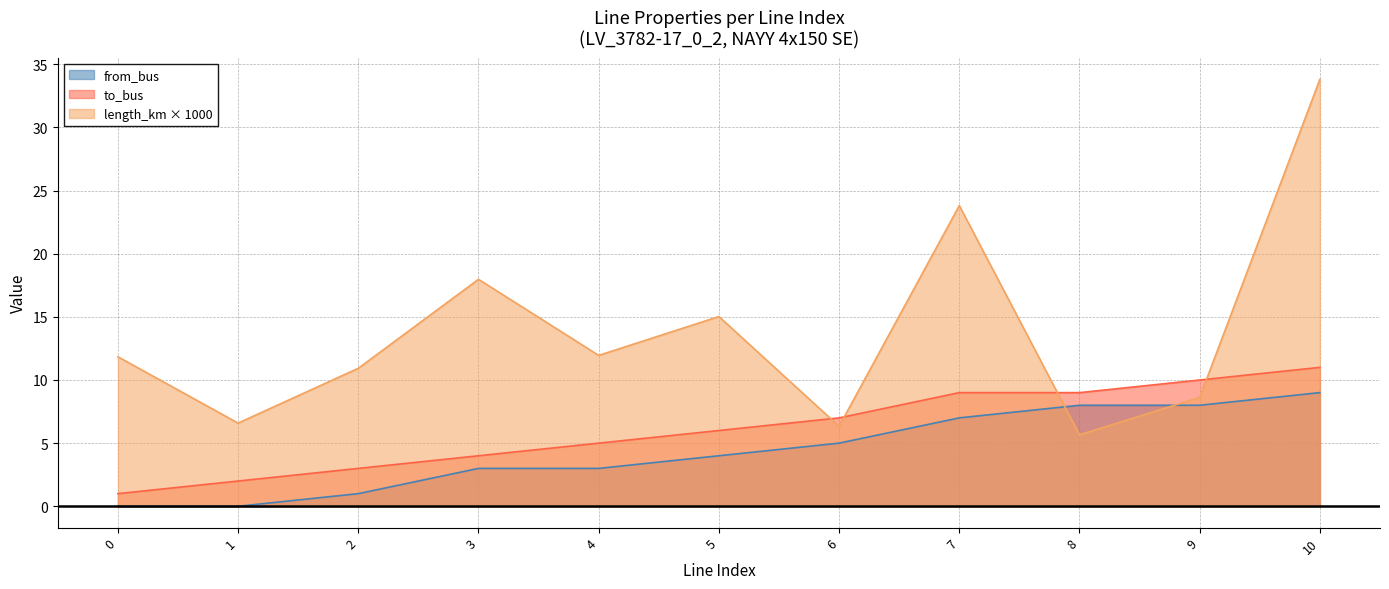

The from_bus series shows -5.2 at 1. True or false?

False